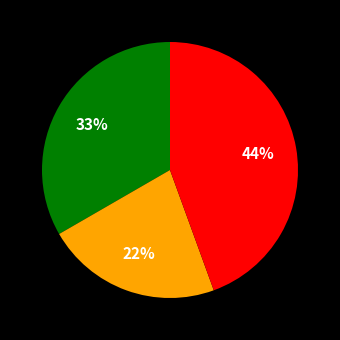

To the nearest percent, what is the average slice percentage?

33%